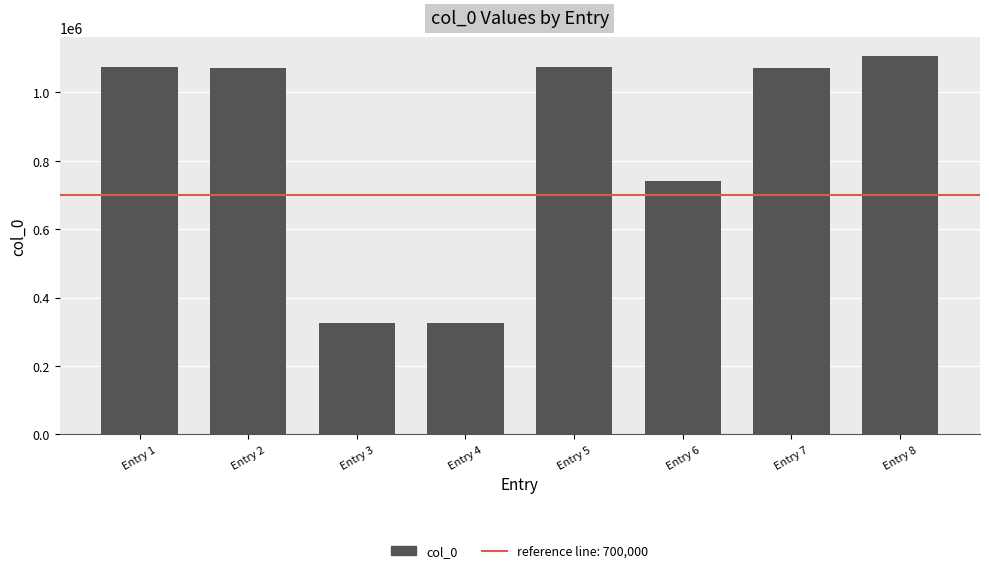

What is the ratio of the value at Entry 6 to the value at Entry 8?

0.7